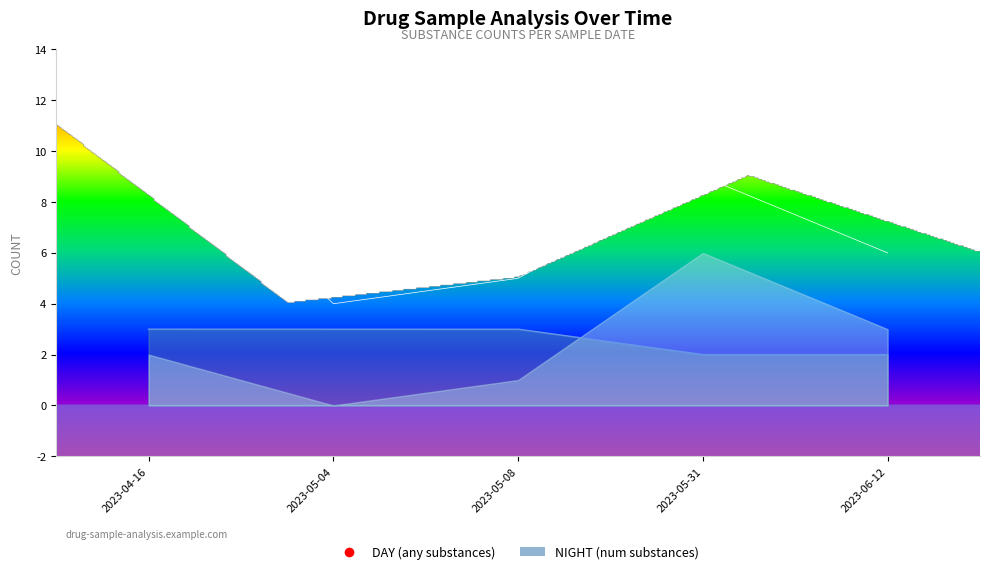

What position from the left is 2023-05-04?

2